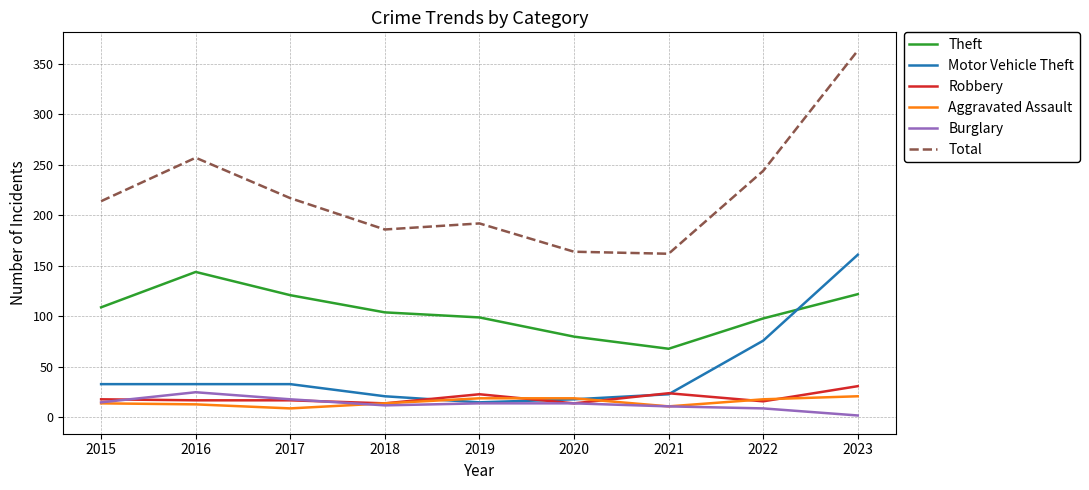

At how many categories does at least one series exceed 301?

1